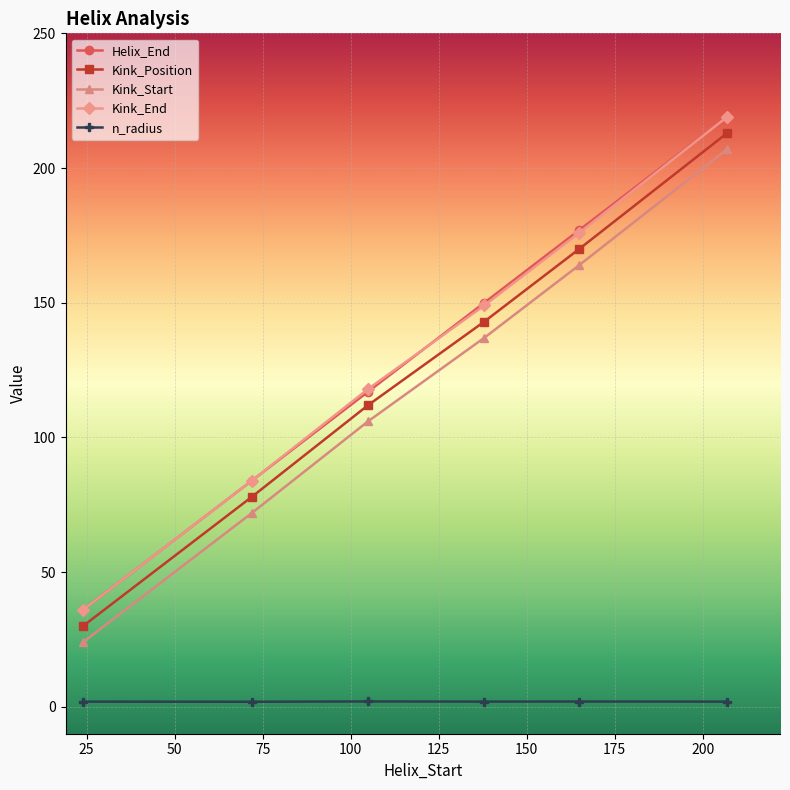

At how many categories does at least one series exceed 100?

4